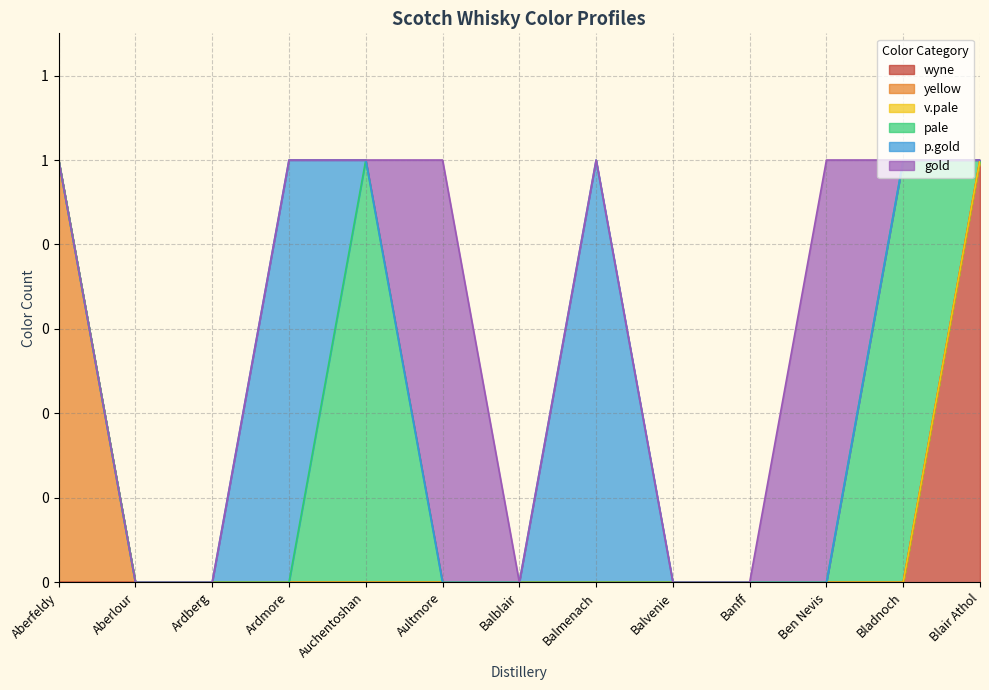

Between Aultmore and Balblair, which series saw the biggest shift?

gold